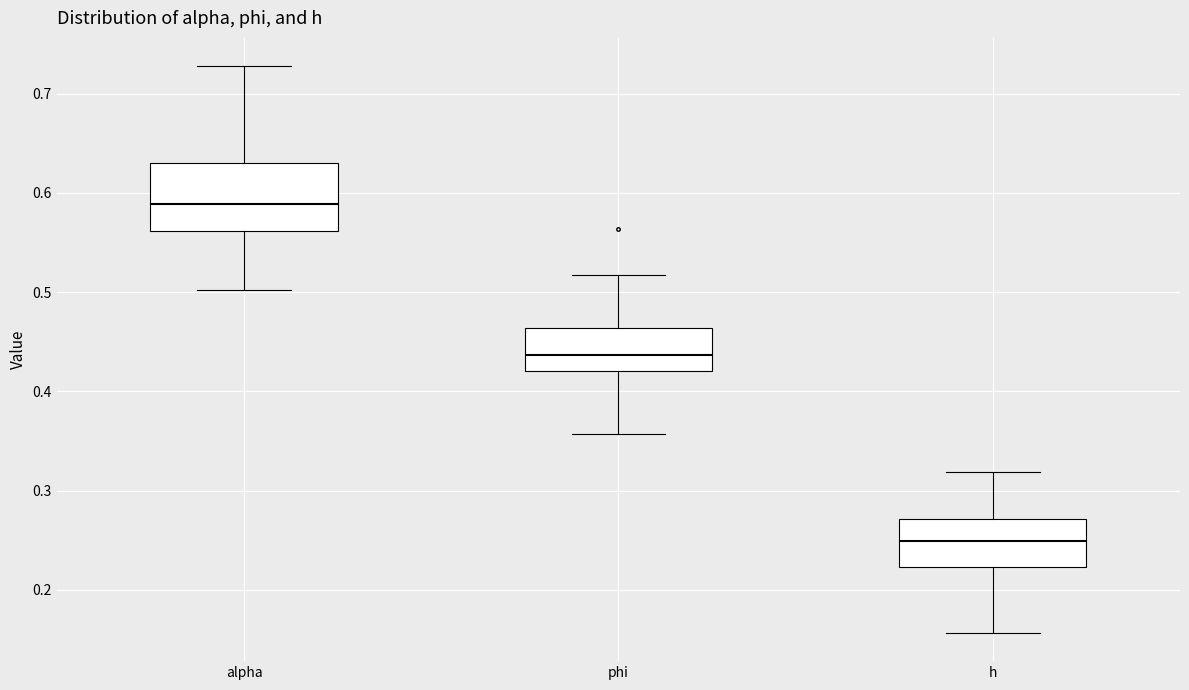

Reading left to right, read every box against the y-axis: the position of its median line, the range the box covers, and the ends of its whiskers. The values are not printed on the chart, so give them approximately, as read against the axis.

alpha: median 0.59, box 0.56 to 0.63, whiskers 0.50 to 0.73
phi: median 0.44, box 0.42 to 0.46, whiskers 0.36 to 0.52
h: median 0.25, box 0.22 to 0.27, whiskers 0.16 to 0.32